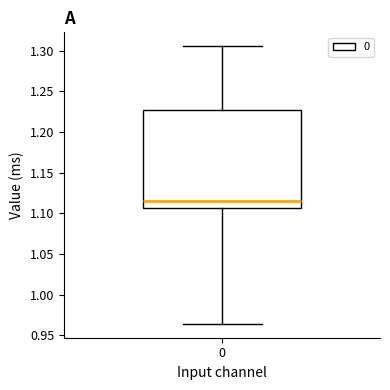

Where does the lower whisker of the box at x = 0 end on the y-axis? The values are not printed on the chart, so give them approximately, as read against the axis.

0.965